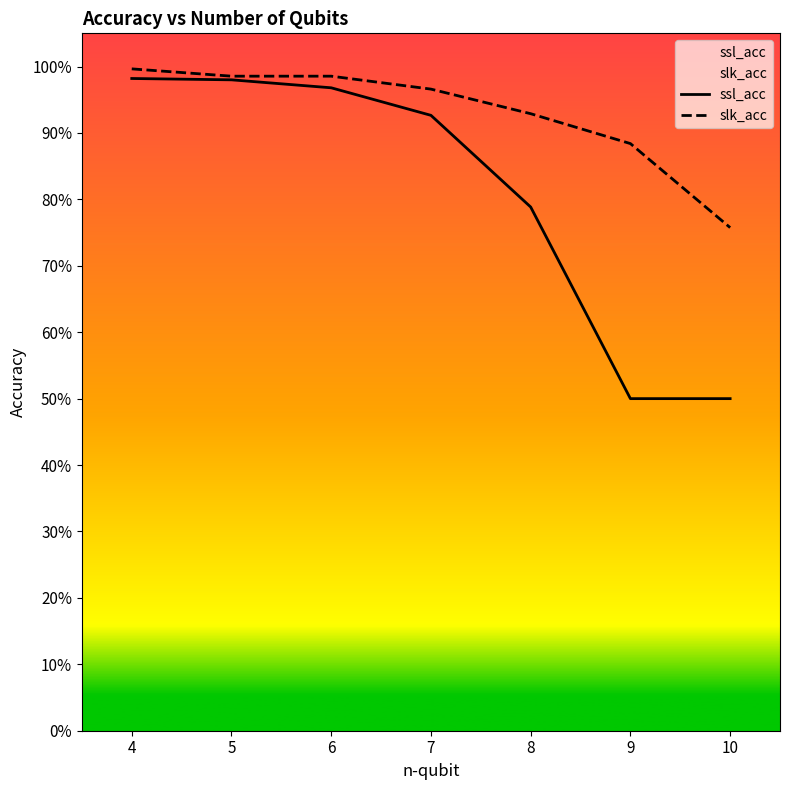

Between 4 and 5, which series saw the biggest shift?

slk_acc